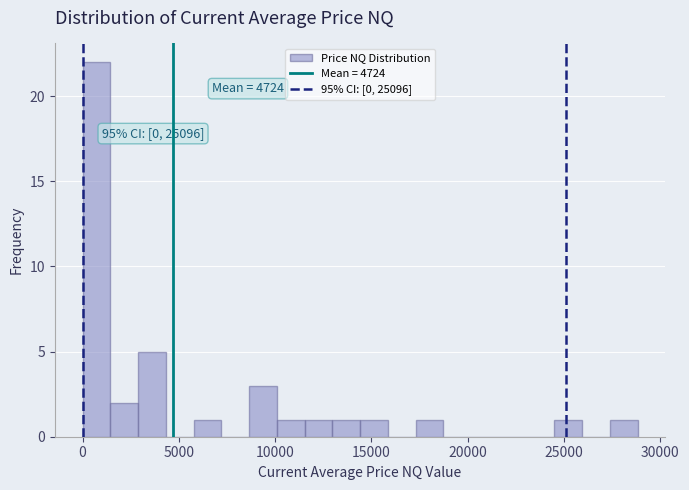

Read against the x-axis, roughly where is the centre of the tallest bar?

500